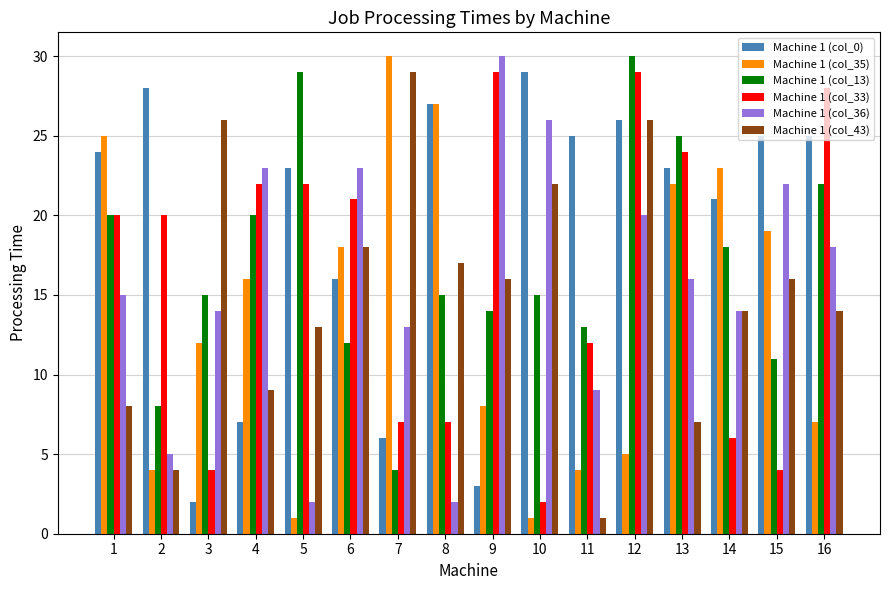

At 7, list the series in order from smallest to largest.

Machine 1 (col_13), Machine 1 (col_0), Machine 1 (col_33), Machine 1 (col_36), Machine 1 (col_43), Machine 1 (col_35)